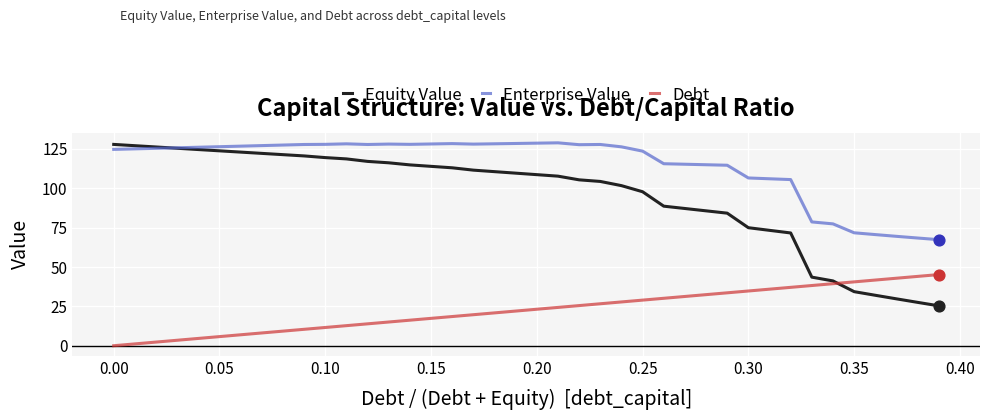

What are all the series names shown in the legend?

Equity Value, Enterprise Value, Debt